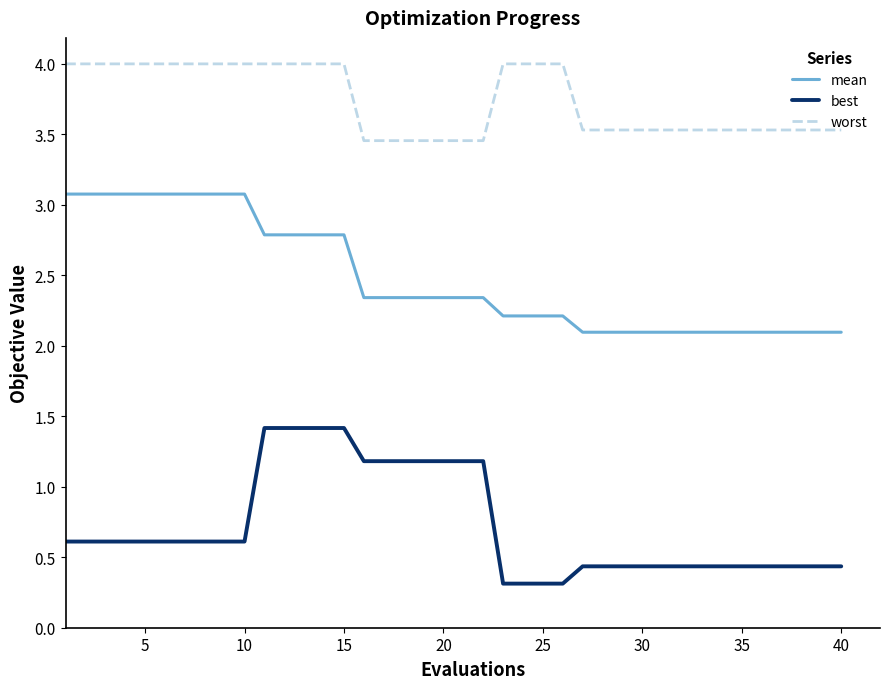

List the series in order of their peak value, lowest first.

best, mean, worst